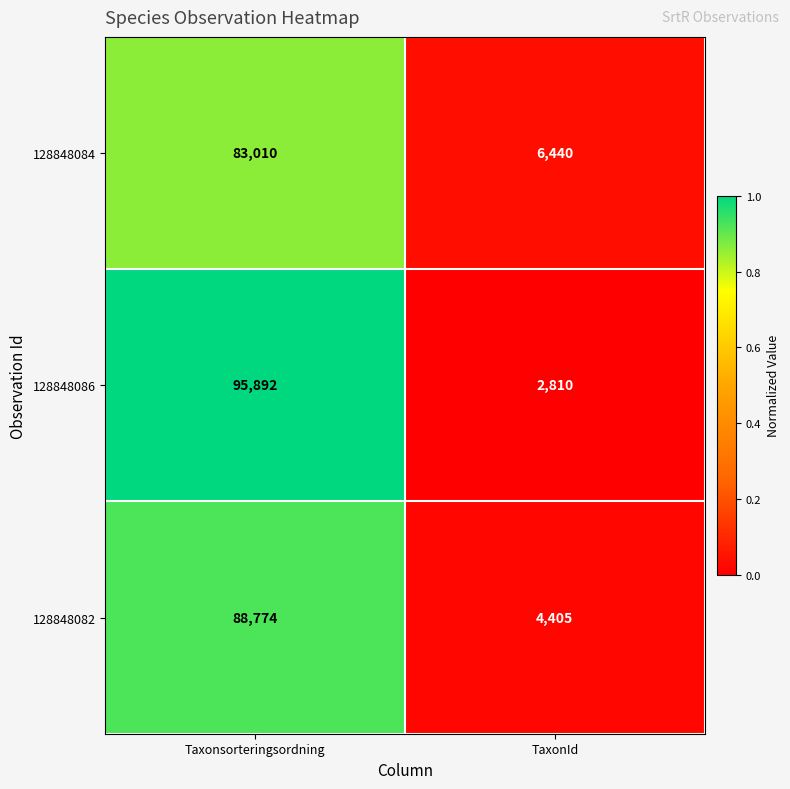

Which series has the largest total across all categories?

128848086